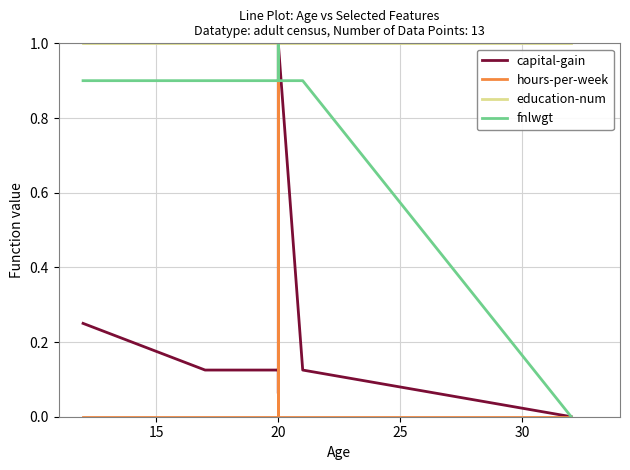

What are all the series names shown in the legend?

capital-gain, hours-per-week, education-num, fnlwgt